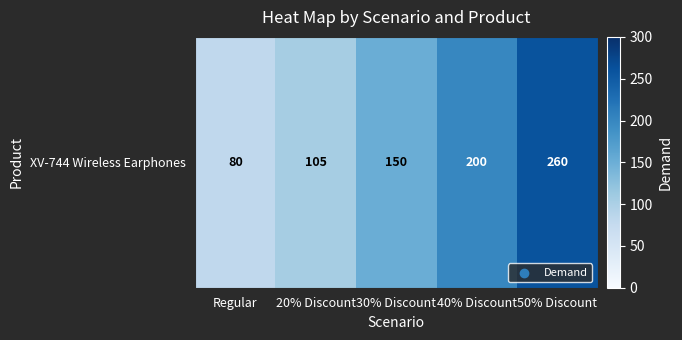

At which label is the value closest to 170?

30% Discount